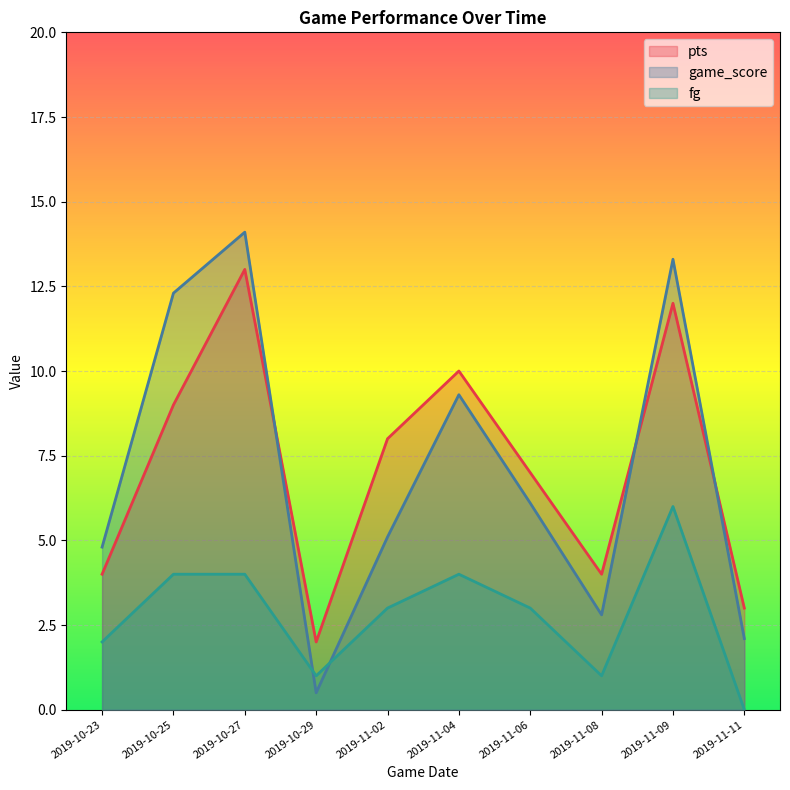

Reading left to right, transcribe all the data shown in this chart.

pts: 2019-10-23=4.0	2019-10-25=9.0	2019-10-27=13.0	2019-10-29=2.0	2019-11-02=8.0	2019-11-04=10.0	2019-11-06=7.0	2019-11-08=4.0	2019-11-09=12.0	2019-11-11=3.0
game_score: 2019-10-23=4.8	2019-10-25=12.3	2019-10-27=14.1	2019-10-29=0.5	2019-11-02=5.1	2019-11-04=9.3	2019-11-06=6.1	2019-11-08=2.8	2019-11-09=13.3	2019-11-11=2.1
fg: 2019-10-23=2.0	2019-10-25=4.0	2019-10-27=4.0	2019-10-29=1.0	2019-11-02=3.0	2019-11-04=4.0	2019-11-06=3.0	2019-11-08=1.0	2019-11-09=6.0	2019-11-11=0.0